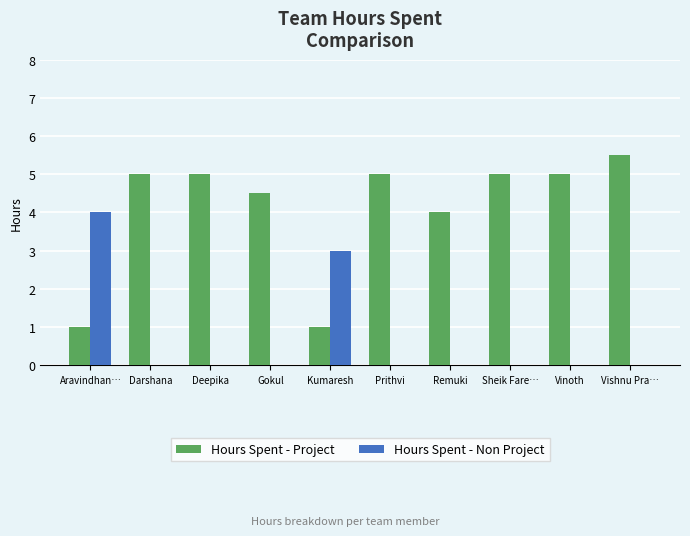

What is the total value across all series at Gokul?

4.5